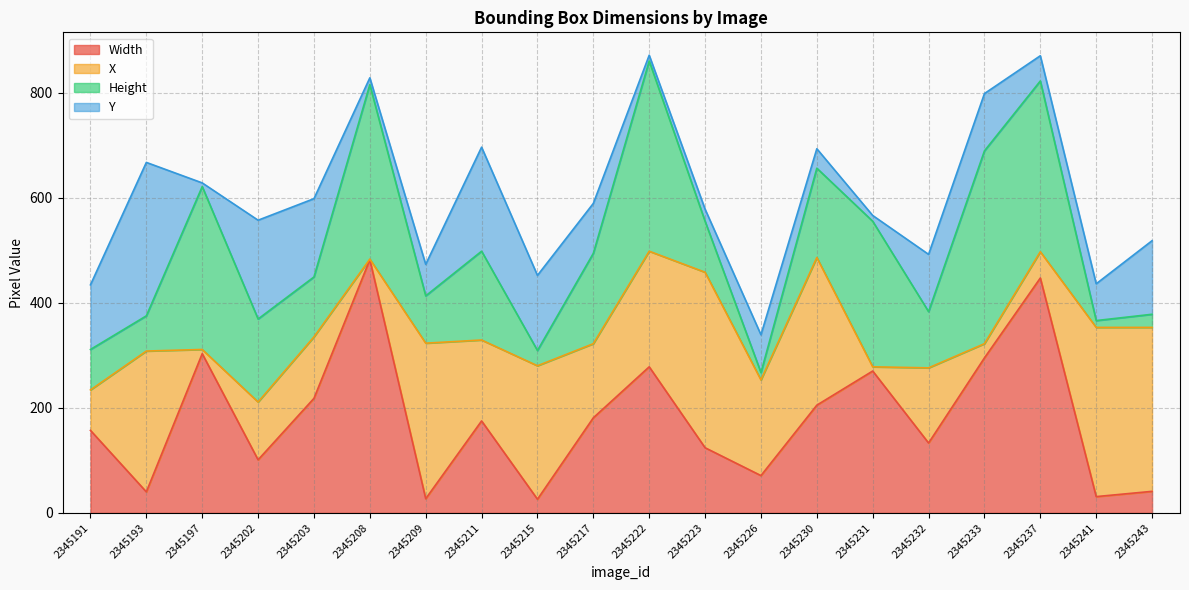

The value of X at 2345226 is 45. True or false?

False